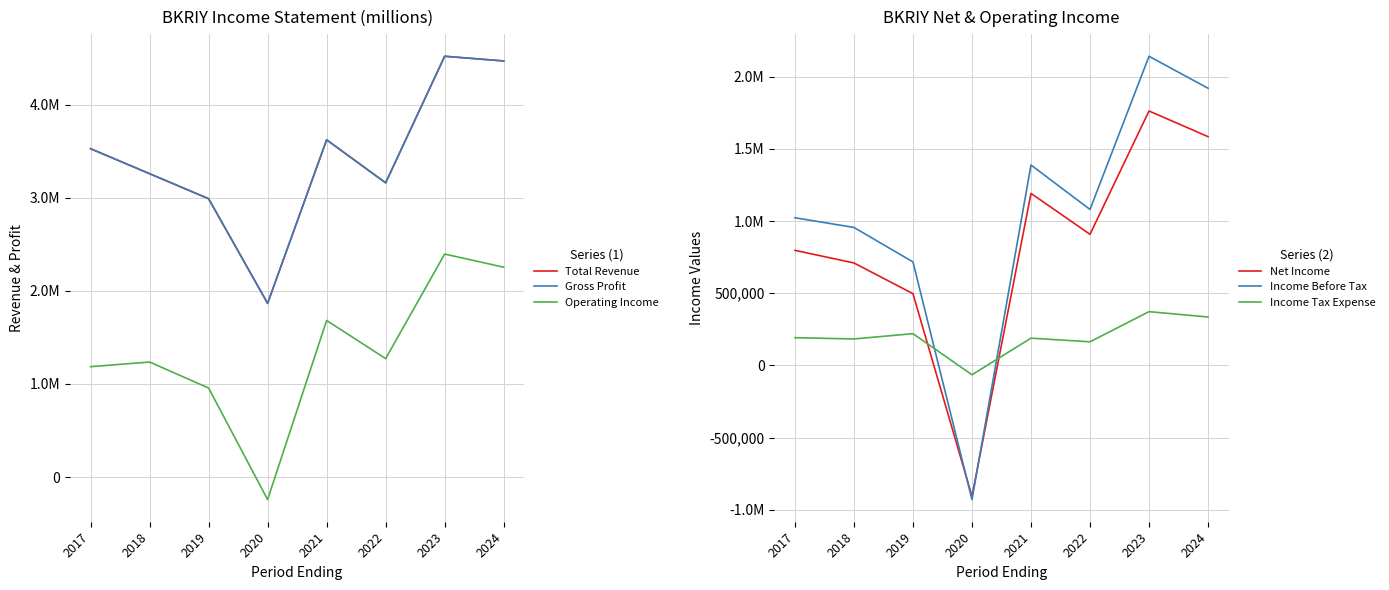

What is the total value across all series at 2023?

15712300